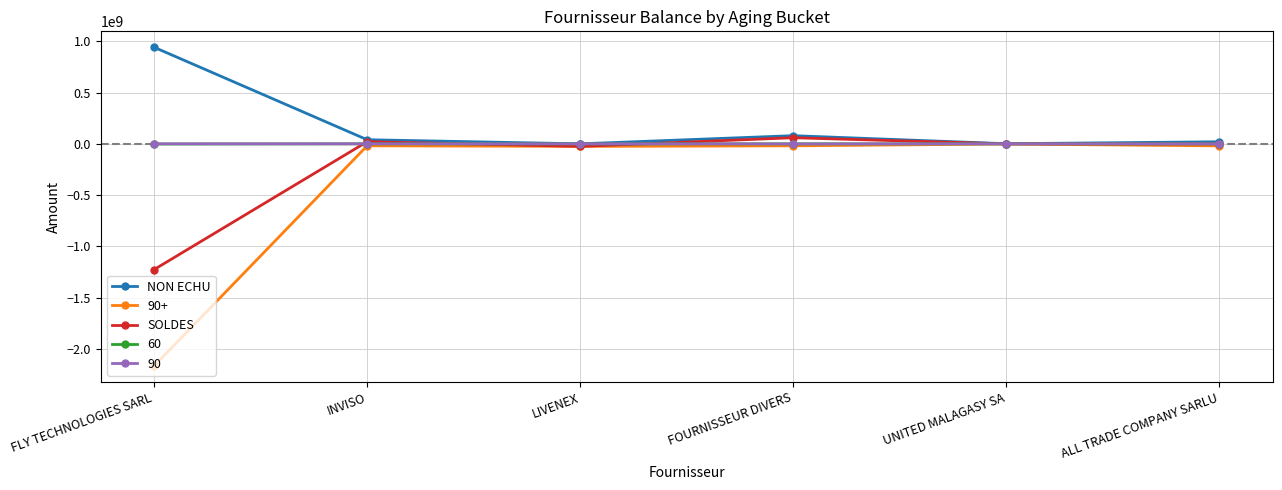

Does the chart display data point markers on the line(s)?

Yes